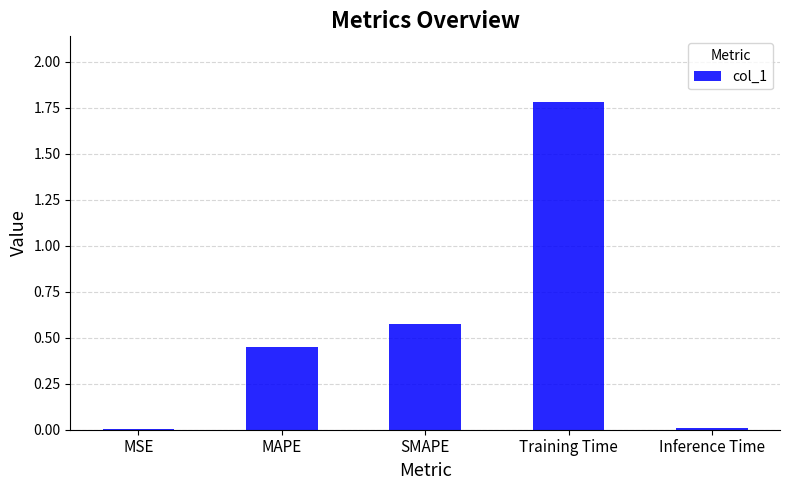

Is it true that the value at MAPE is 0.3?

False